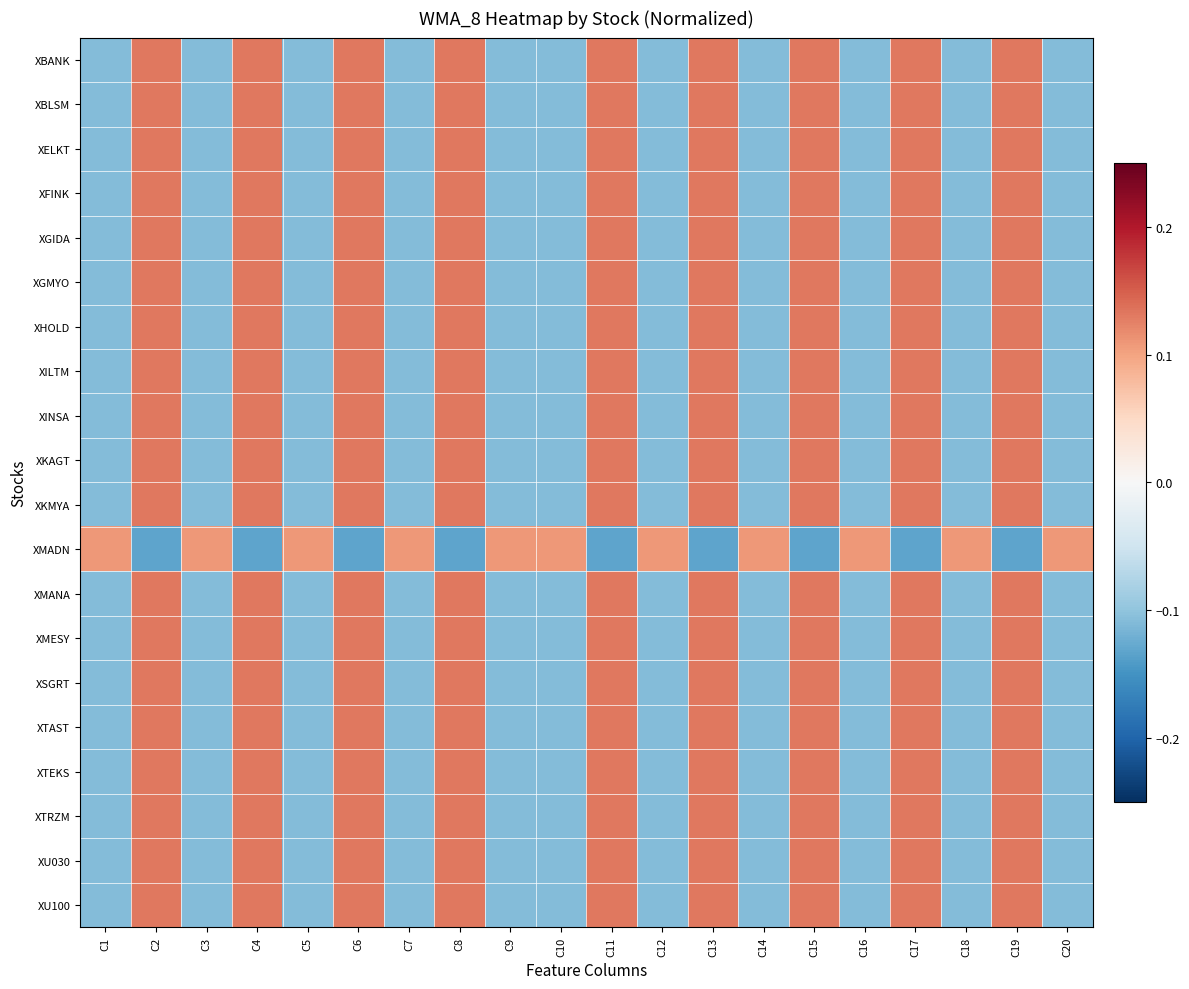

What is the total value across all series at C11?

2.4